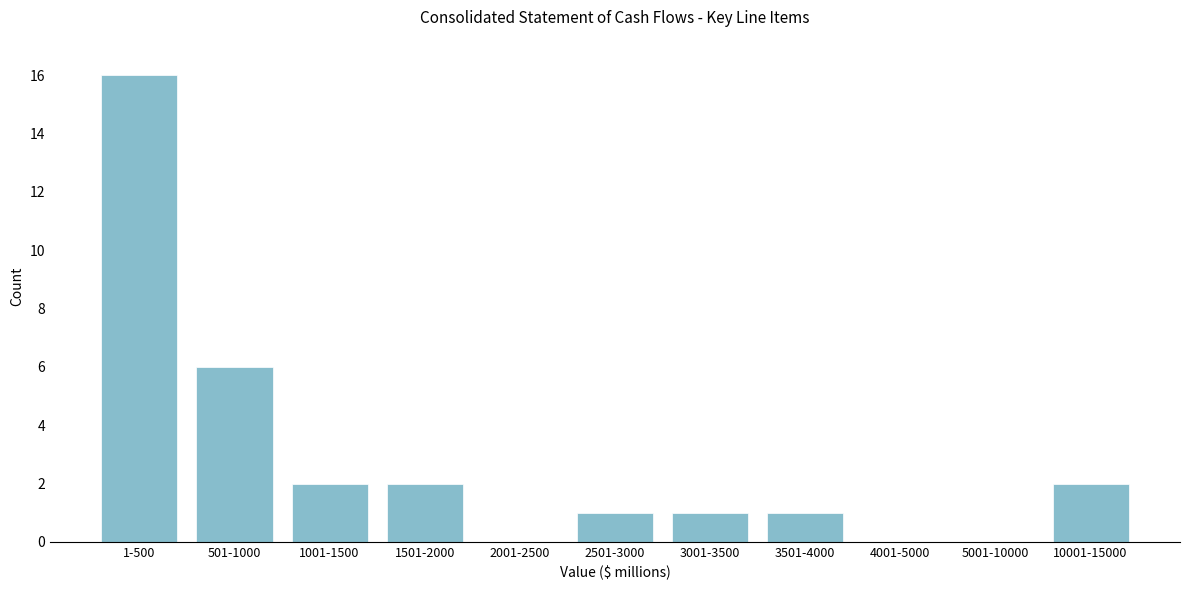

Reading left to right, what are all the values shown in this chart?

1-500=16	501-1000=6	1001-1500=2	1501-2000=2	2001-2500=0	2501-3000=1	3001-3500=1	3501-4000=1	4001-5000=0	5001-10000=0	10001-15000=2